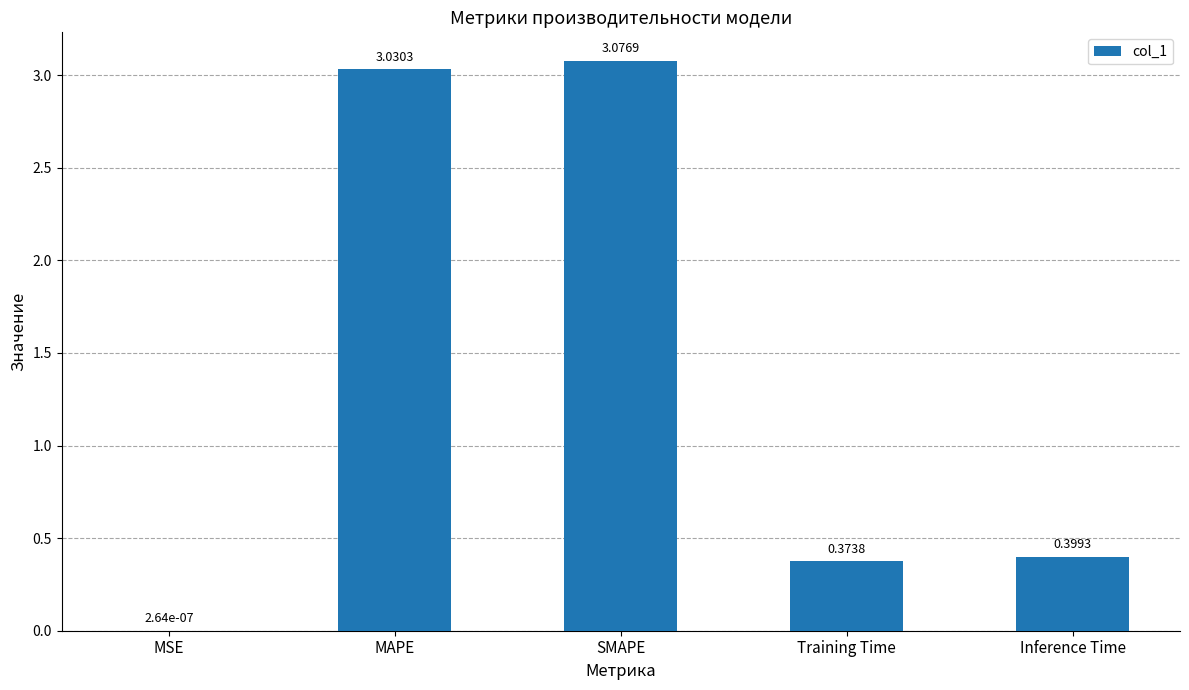

At which label is the value closest to 1?

Inference Time